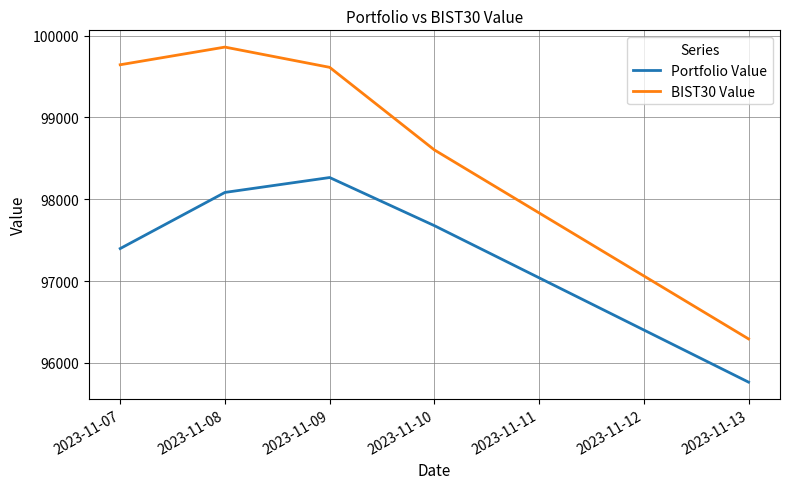

What value does the Portfolio Value series have at 2023-11-08?

98083.8